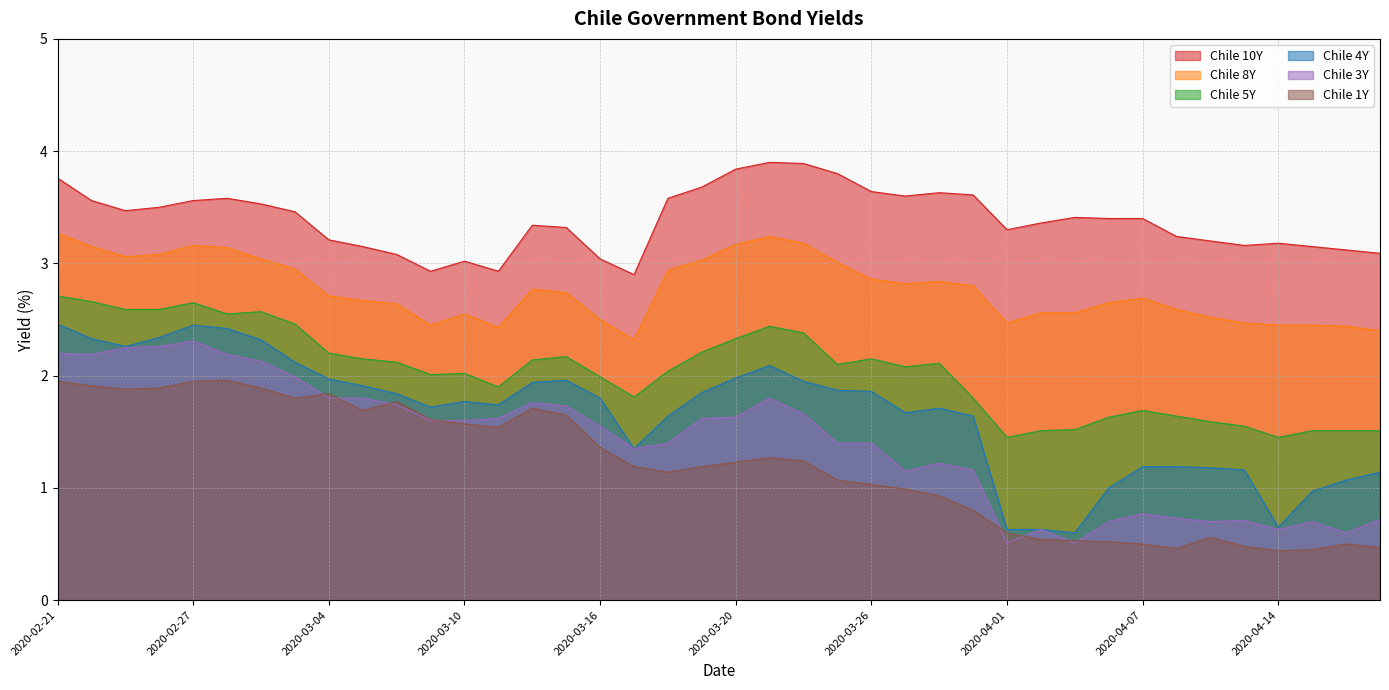

Rank the series at 2020-04-06 from highest to lowest value.

Chile 10Y, Chile 8Y, Chile 5Y, Chile 4Y, Chile 3Y, Chile 1Y